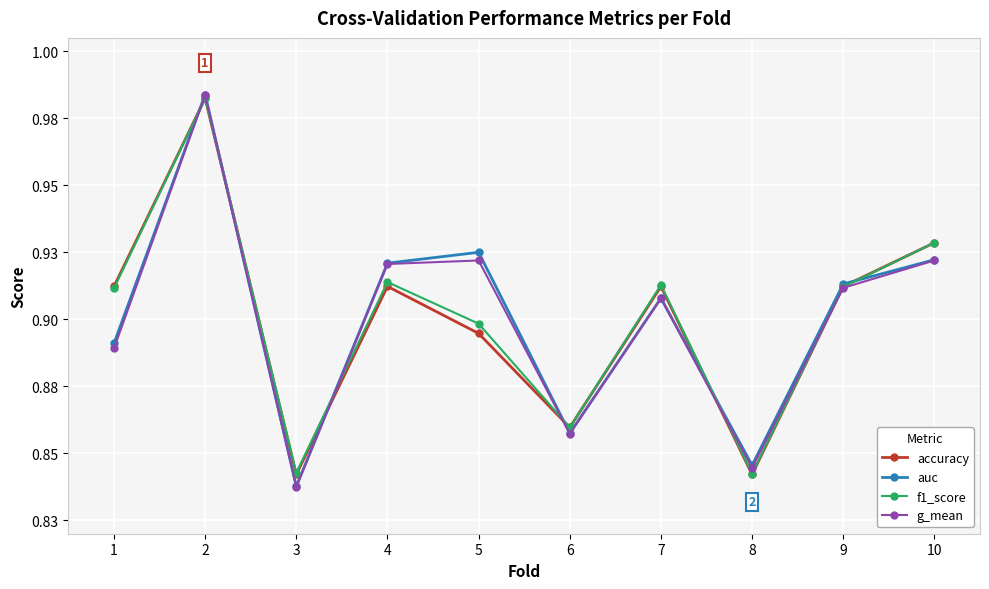

What is the approximate value of f1_score at 3?

0.8